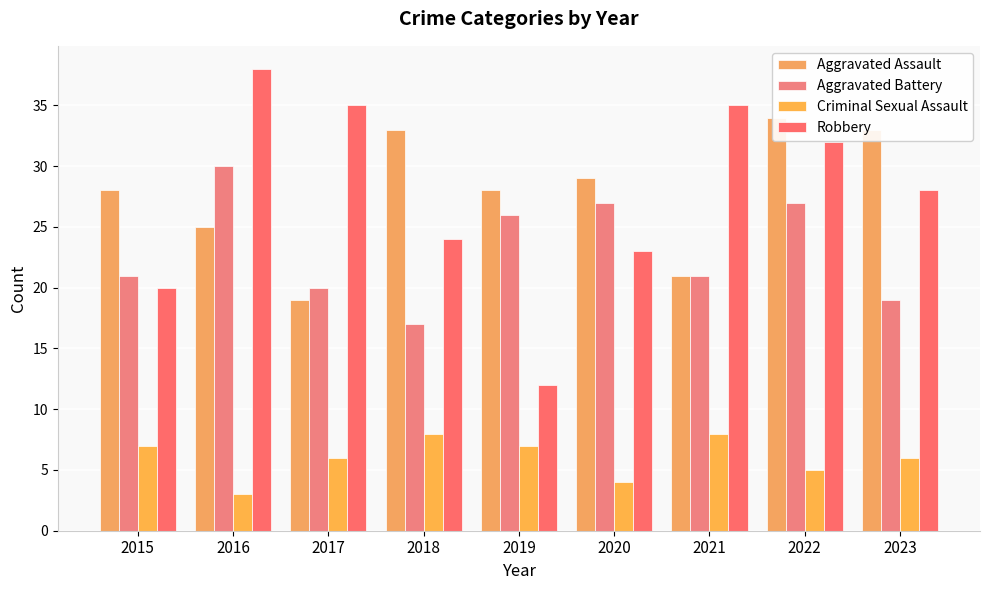

What is the difference between the Robbery values at 2022 and 2017?

3